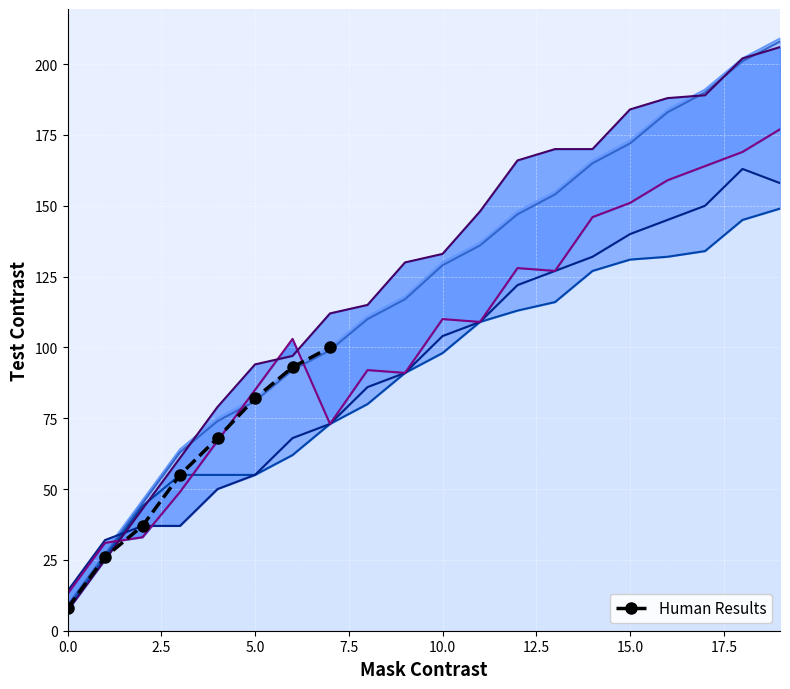

True or false: Human Results has more than 0 interior local peaks.

False